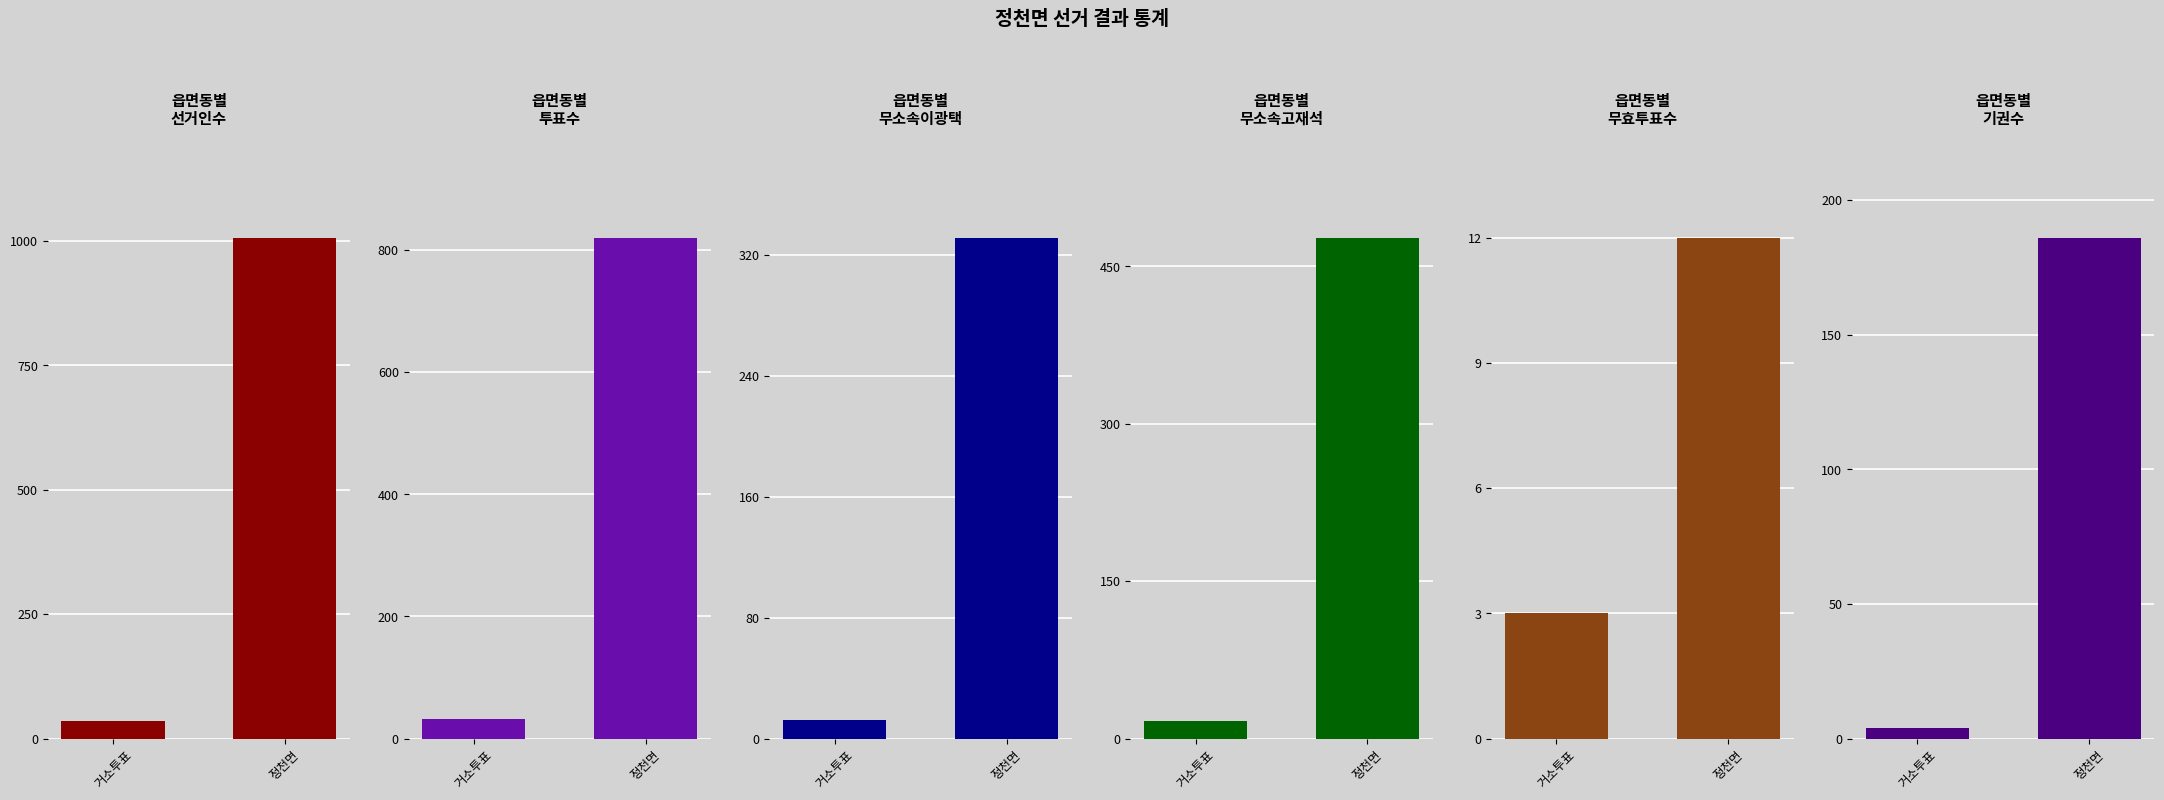

Which category has the lowest value in the 무소속이광택 series?

거소투표